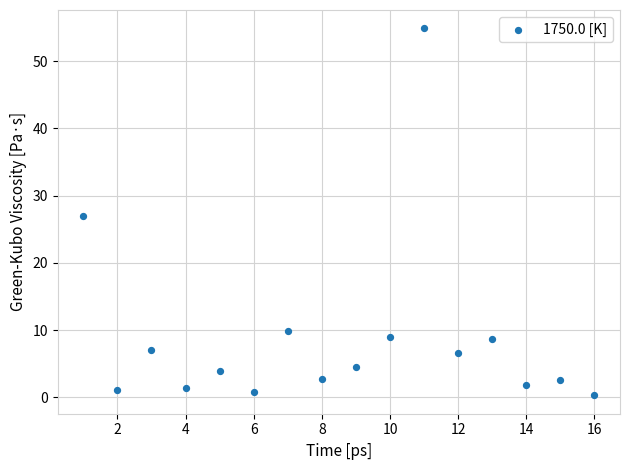

What is the range of X values (max minus min)?

15.0